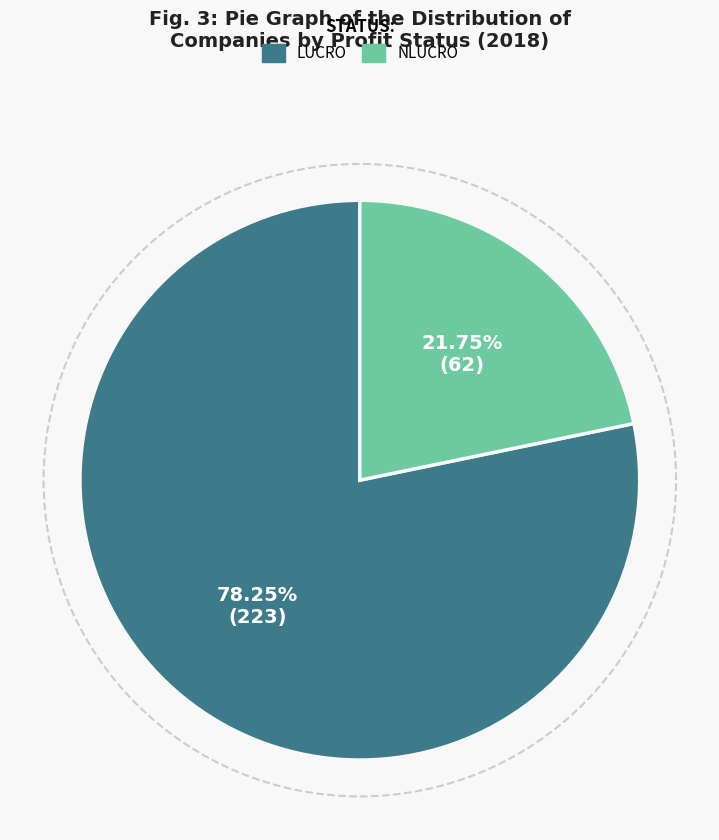

How many segments does this pie chart have?

2